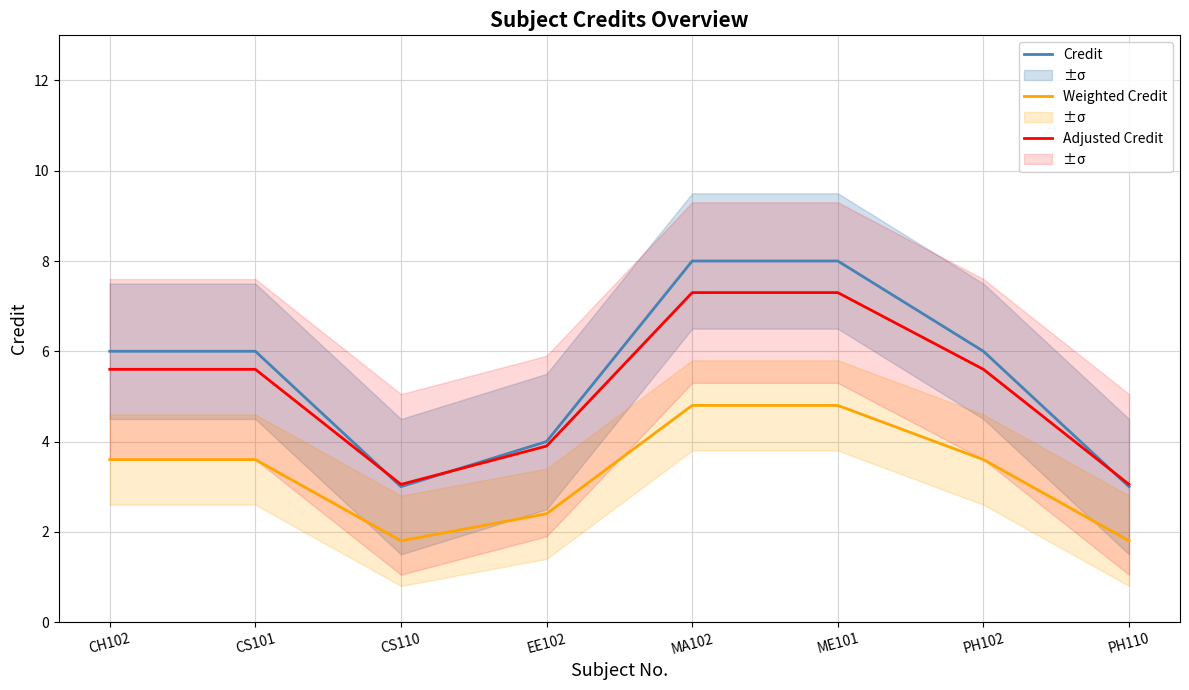

What position from the right is CS110?

6